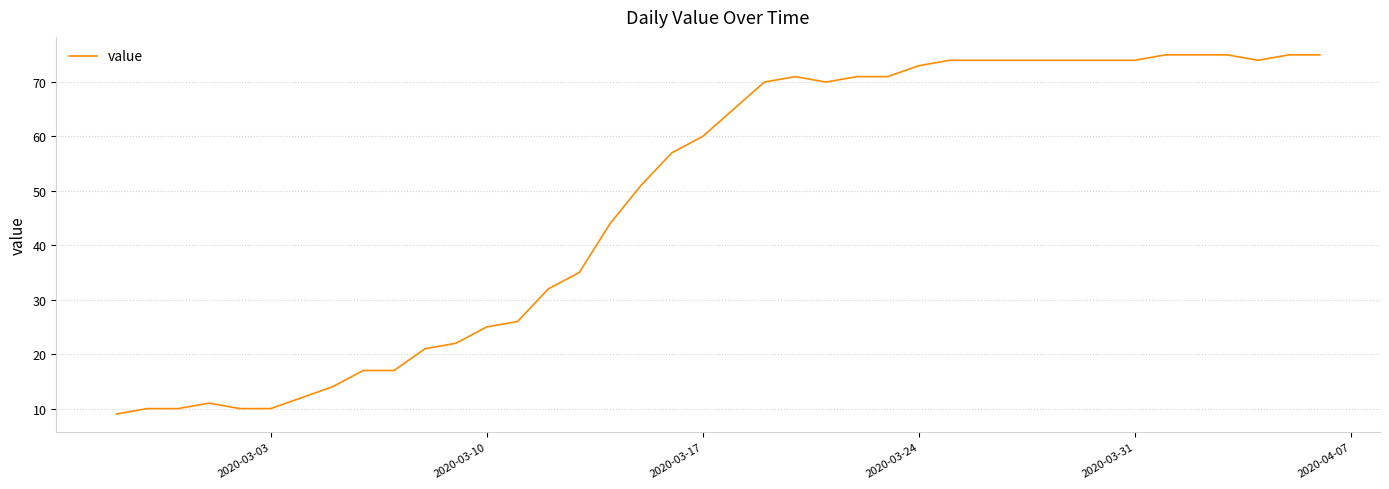

Count the number of categories in the chart.

40